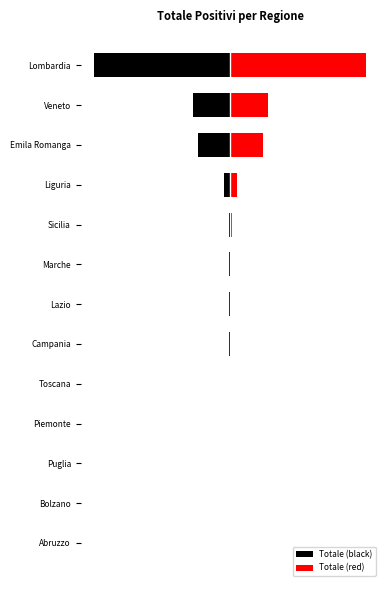

The value of Totale (red) at Campania is 4. True or false?

False